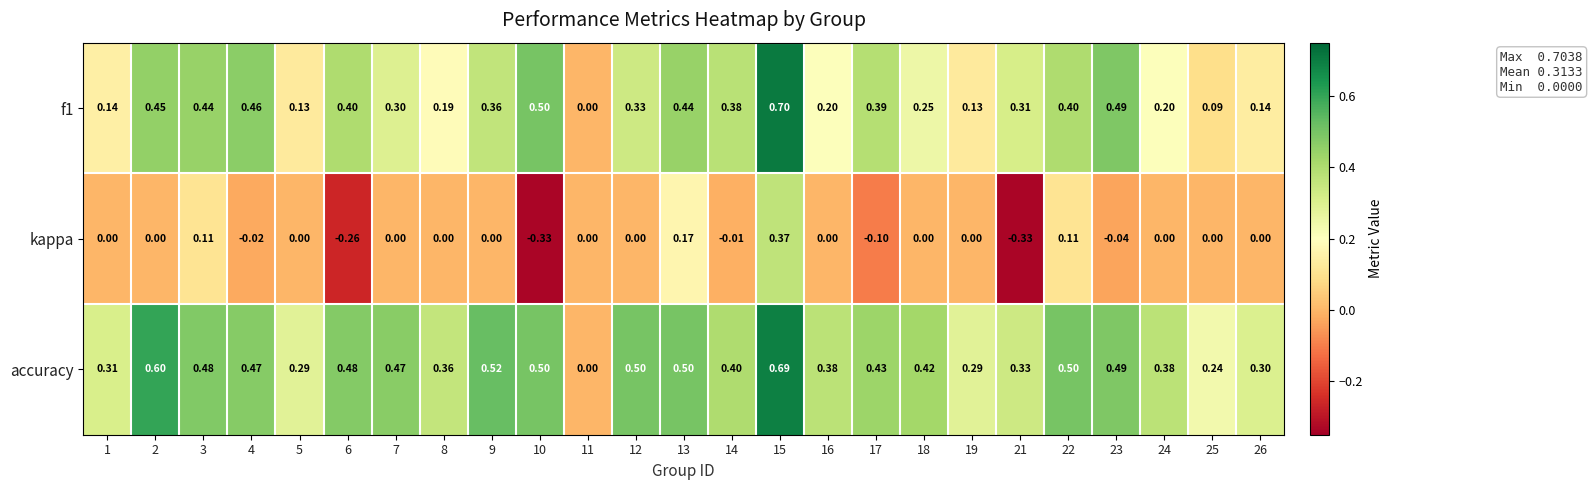

How many data points in accuracy are above 0?

24